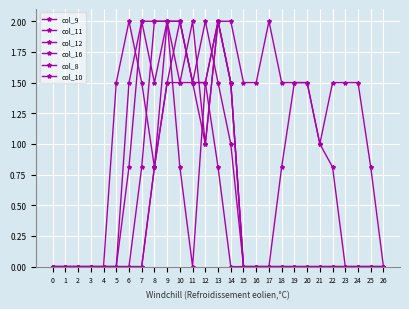

How many distinct data groups are displayed?

6